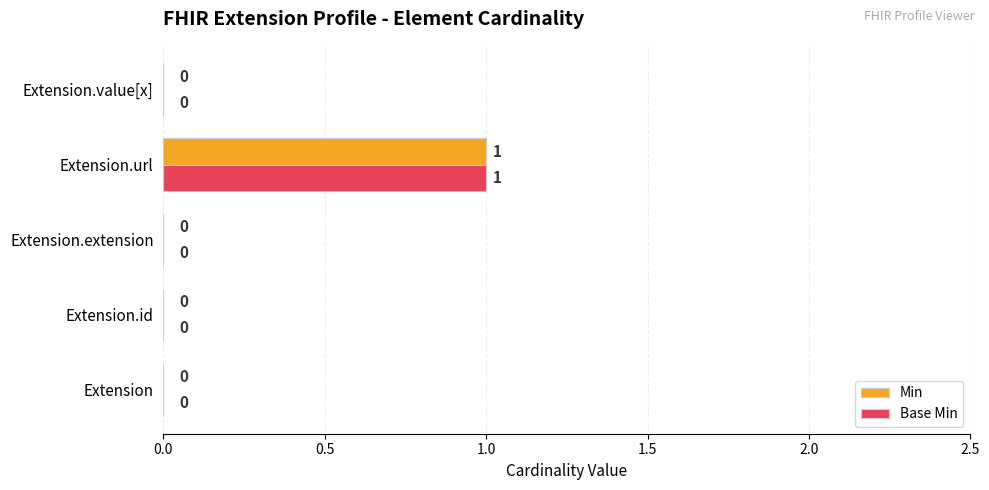

At which category is the sum across all series the highest?

Extension.url